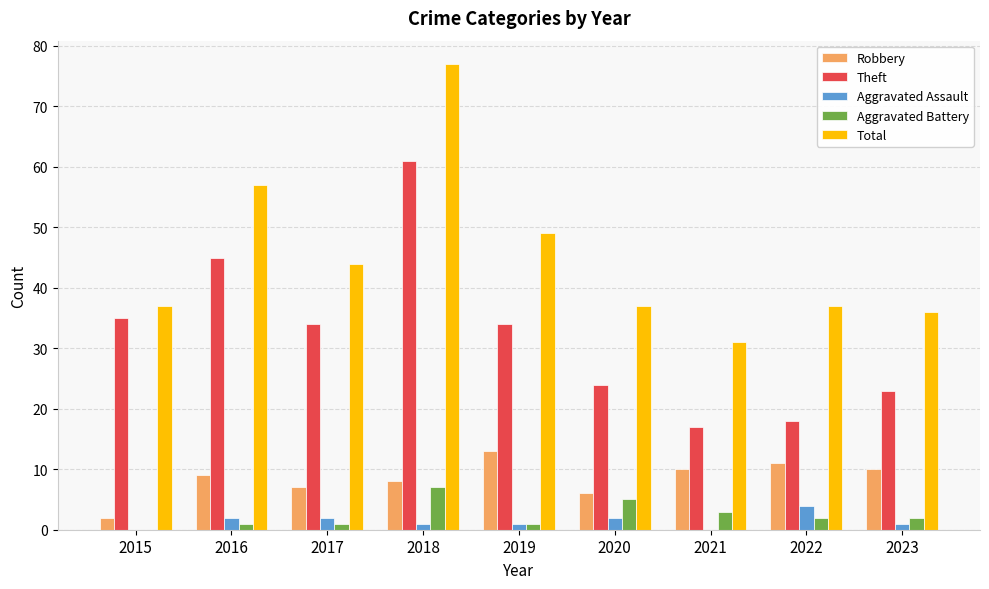

True or false: Theft has a value of 45 at 2016.

True